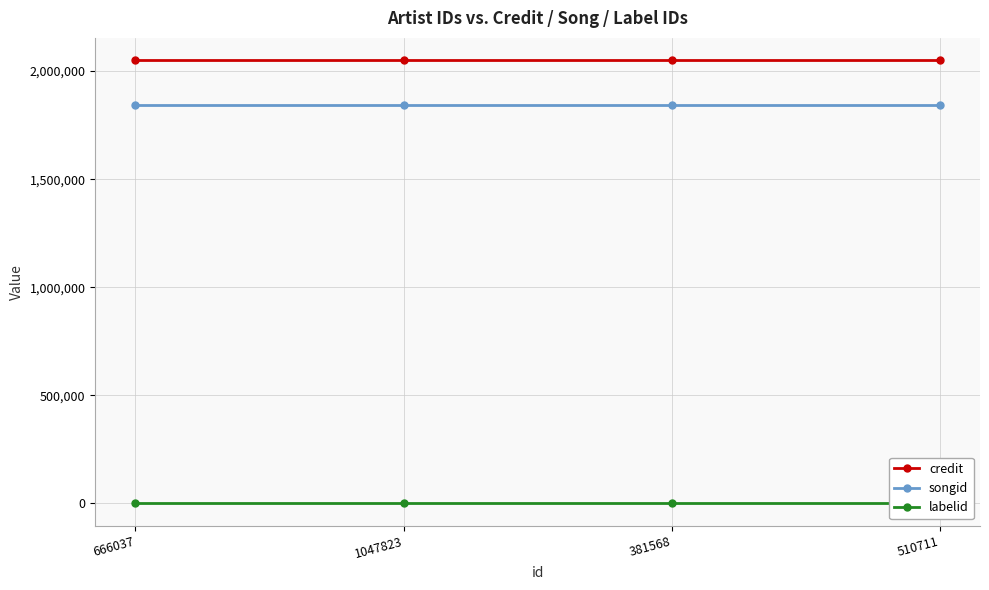

True or false: credit and songid cross at least once.

False